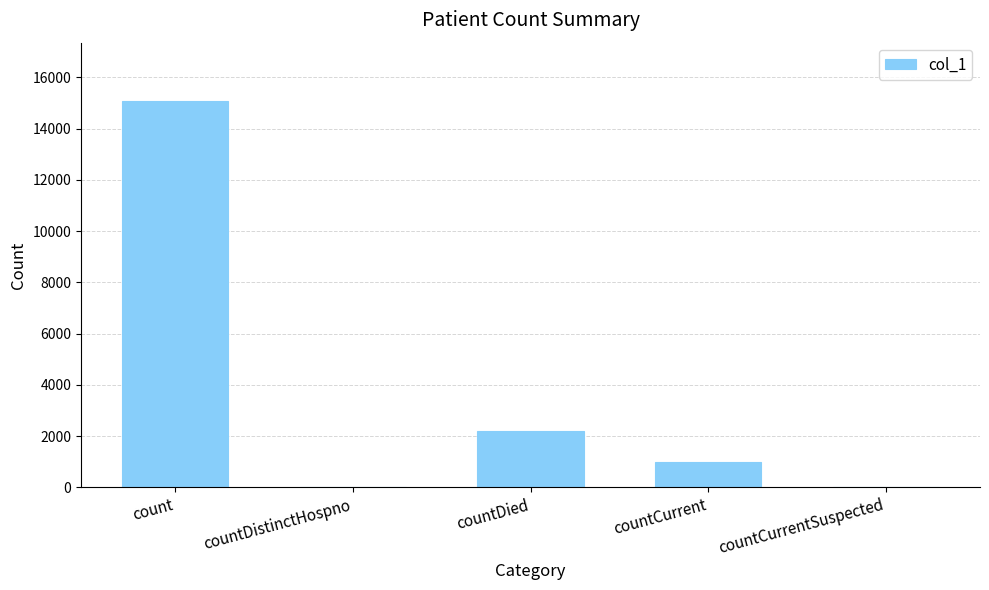

Reading left to right, extract all data points from this chart.

15090	0	2191	988	0